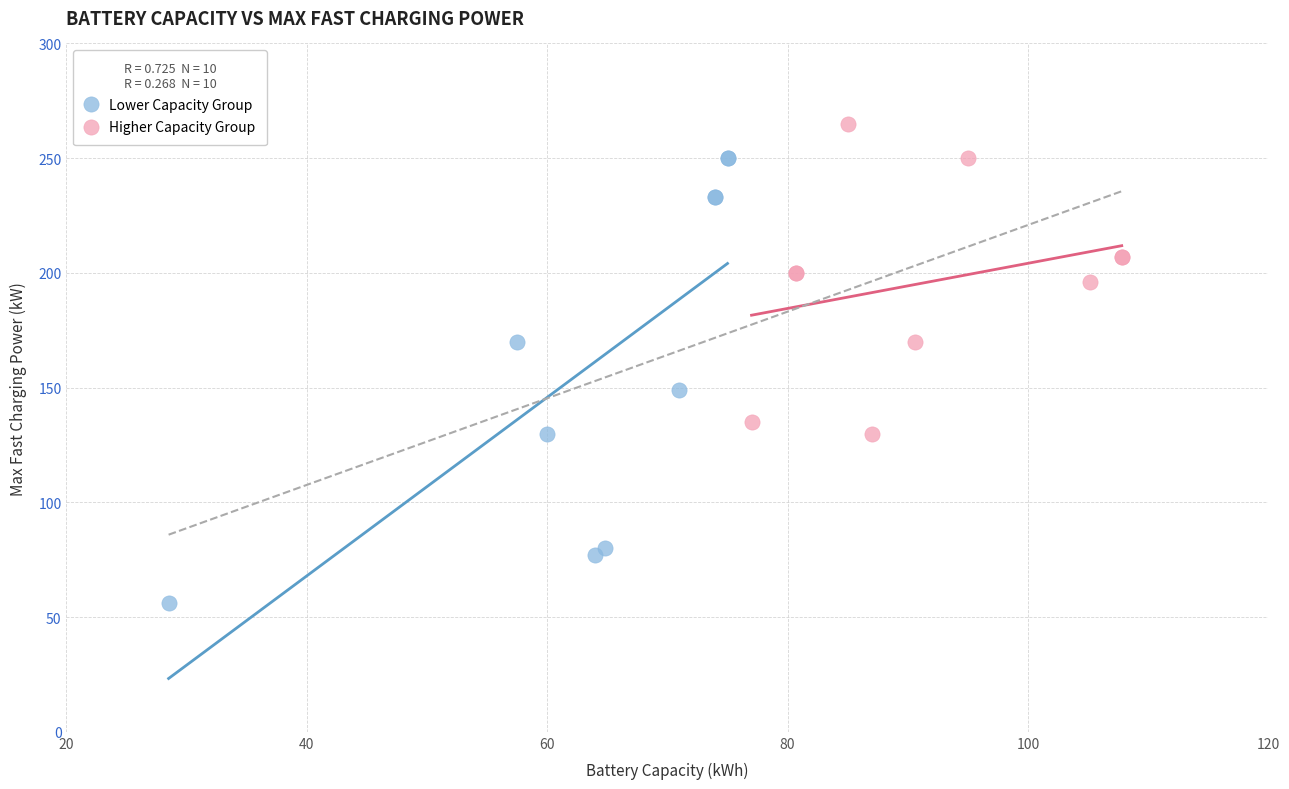

Which series contains the highest Y value?

Higher Capacity Group